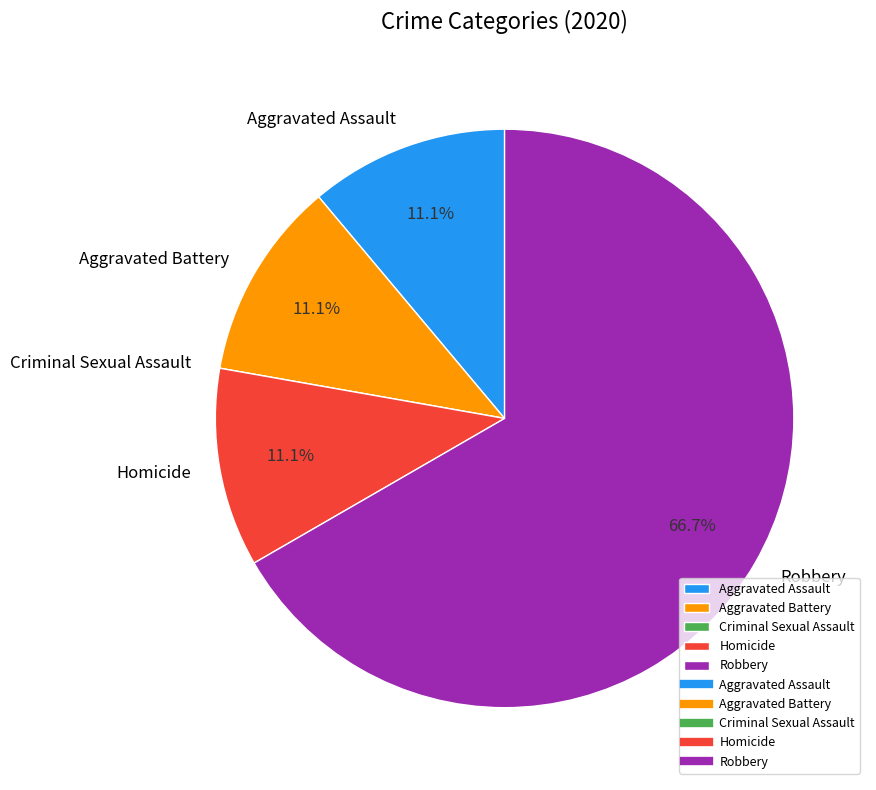

Which category has the biggest portion of the pie?

Robbery